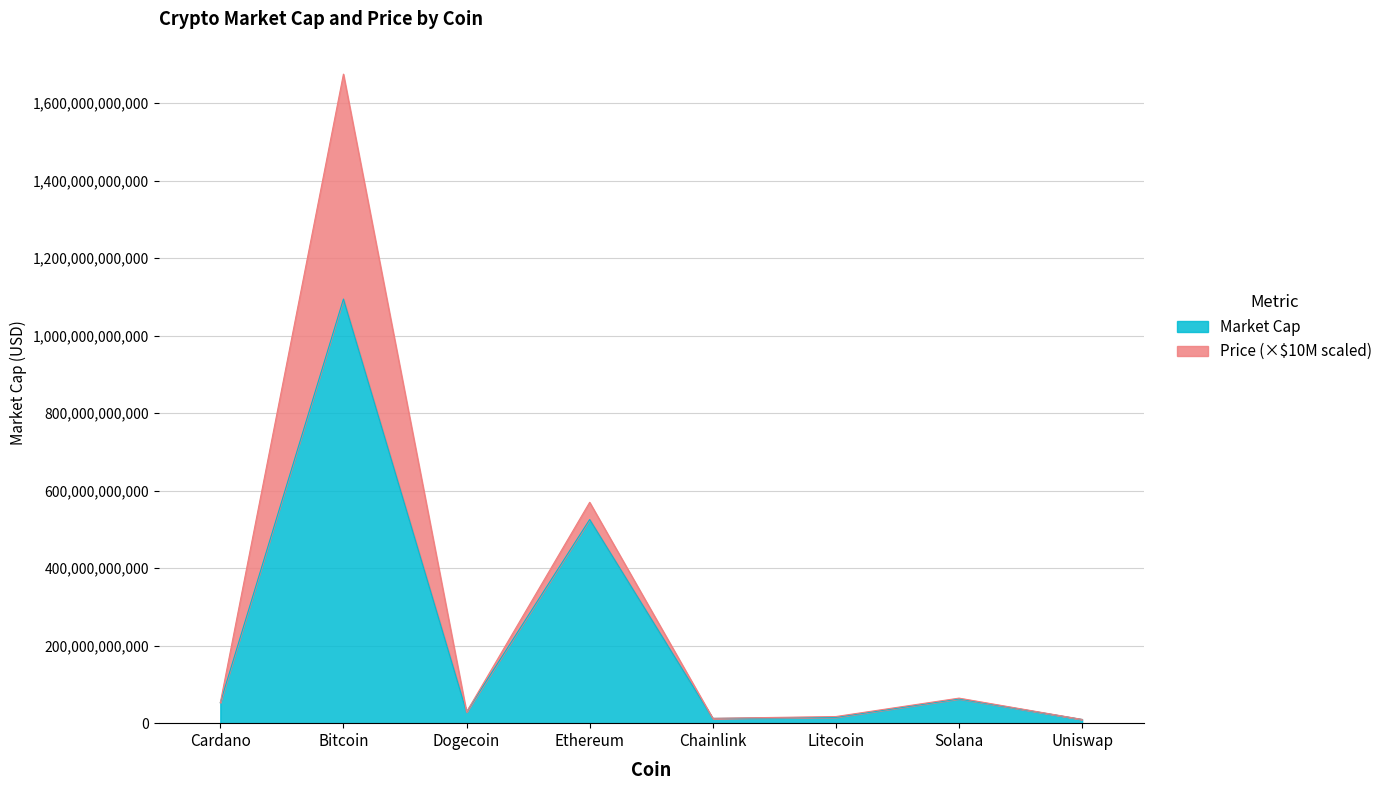

Count the number of values greater than 52770746003.

3